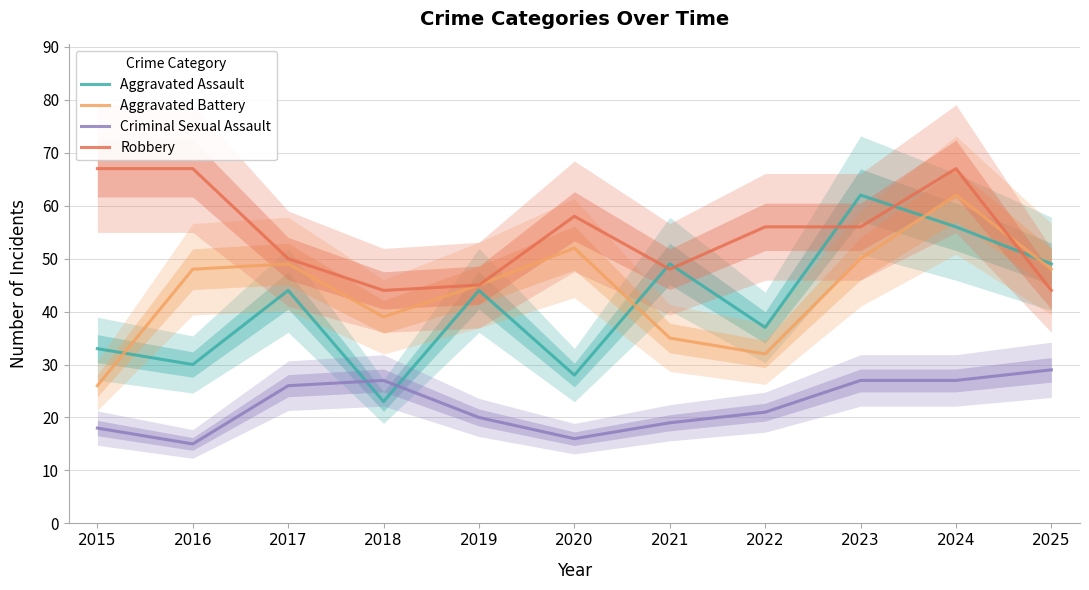

At which label is Aggravated Battery closest to 44?

2019